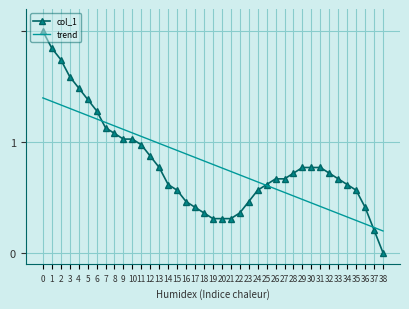

At which category does the chart reach its minimum across all series?

38